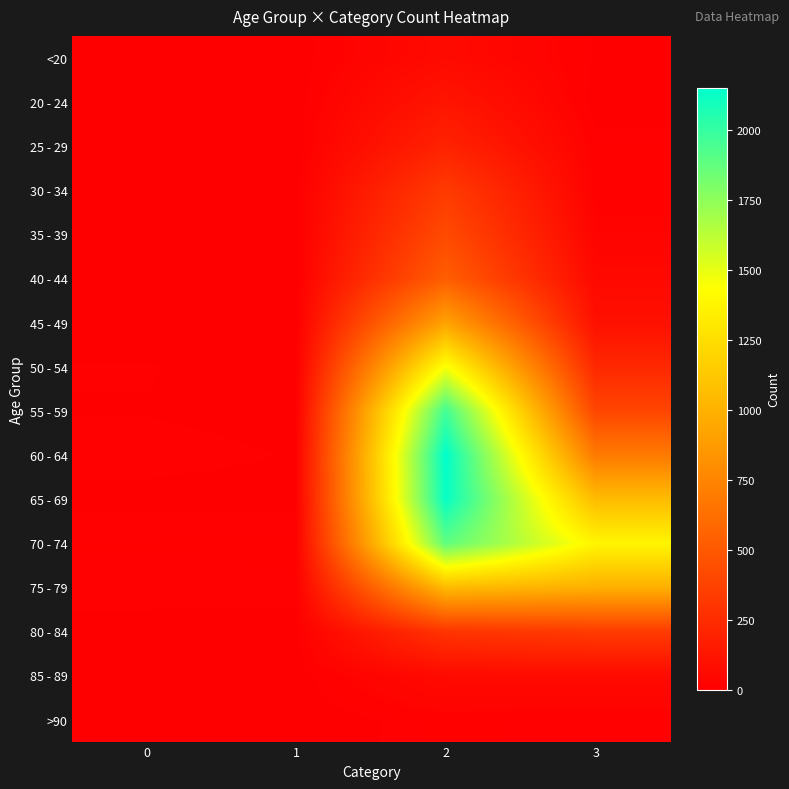

At 3, list the series in order from largest to smallest.

70 - 74, 65 - 69, 75 - 79, 60 - 64, 55 - 59, 80 - 84, 50 - 54, 45 - 49, 85 - 89, 40 - 44, 35 - 39, 30 - 34, 25 - 29, >90, <20, 20 - 24